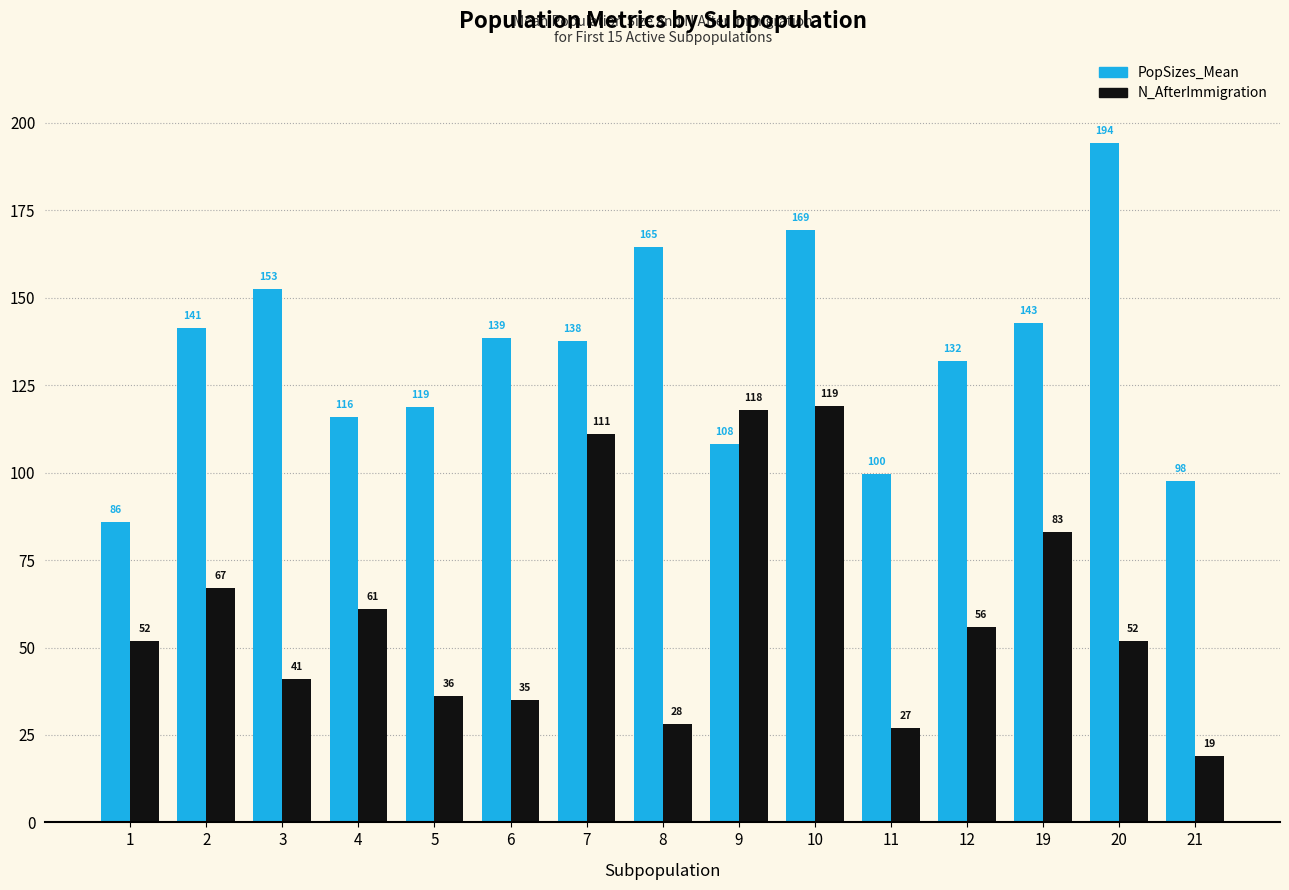

The value of PopSizes_Mean at 4 is 116.0. True or false?

True